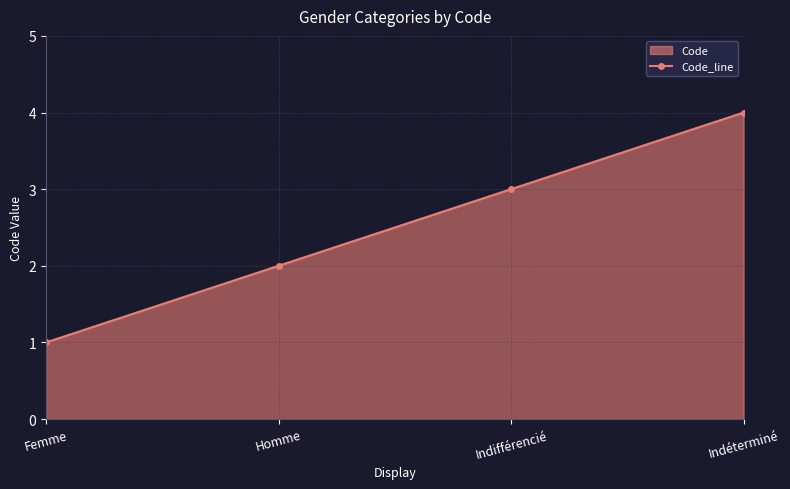

What is the change in value from Femme to Indifférencié?

+2